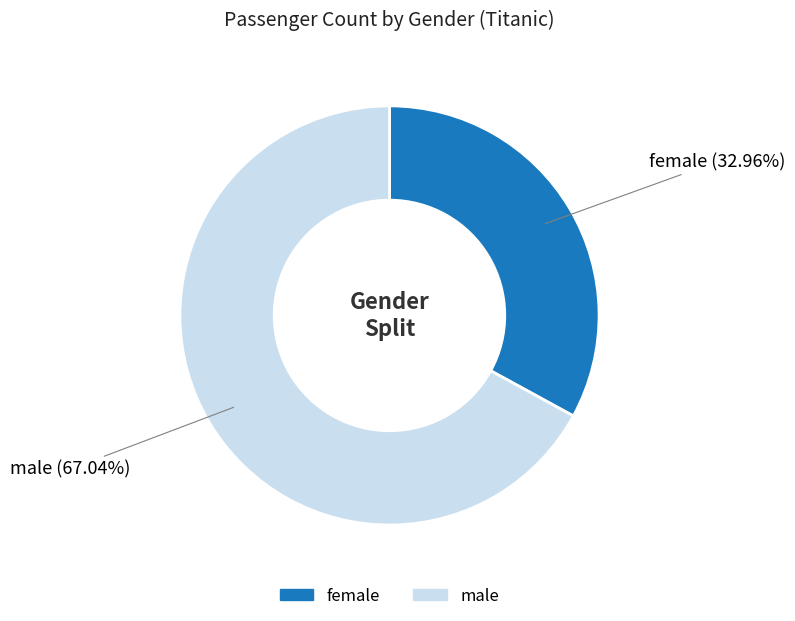

Is it true that female is 43% of the pie?

False